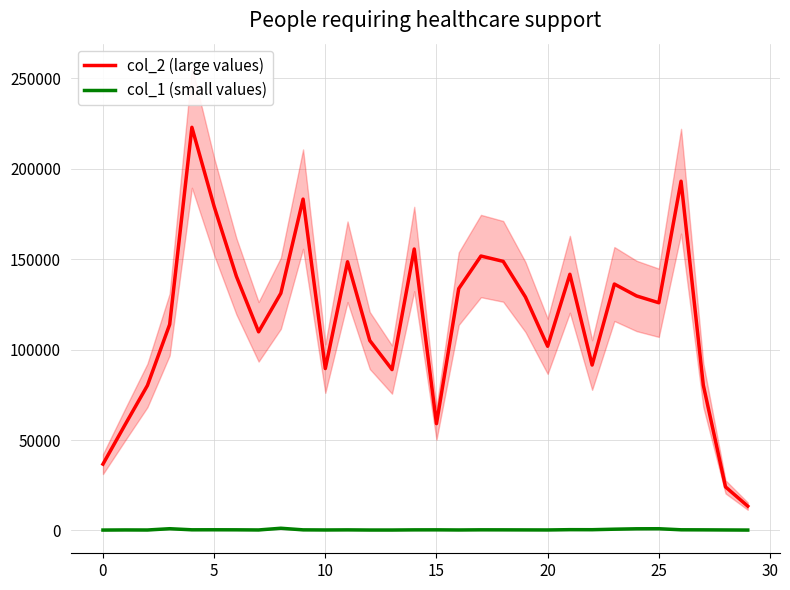

True or false: col_2 (large values) and col_1 (small values) intersect in this chart.

False